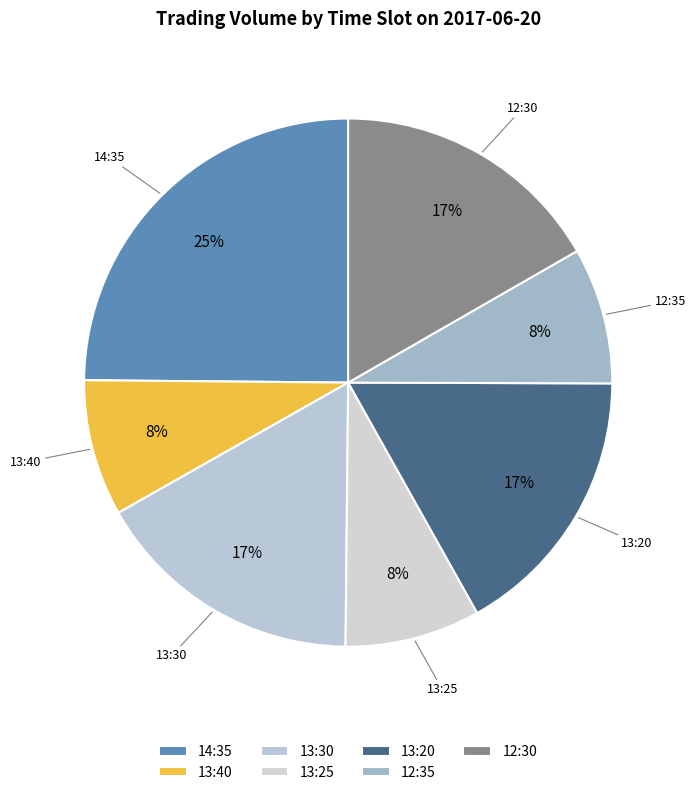

Does 14:35 account for over 50% of the chart?

No